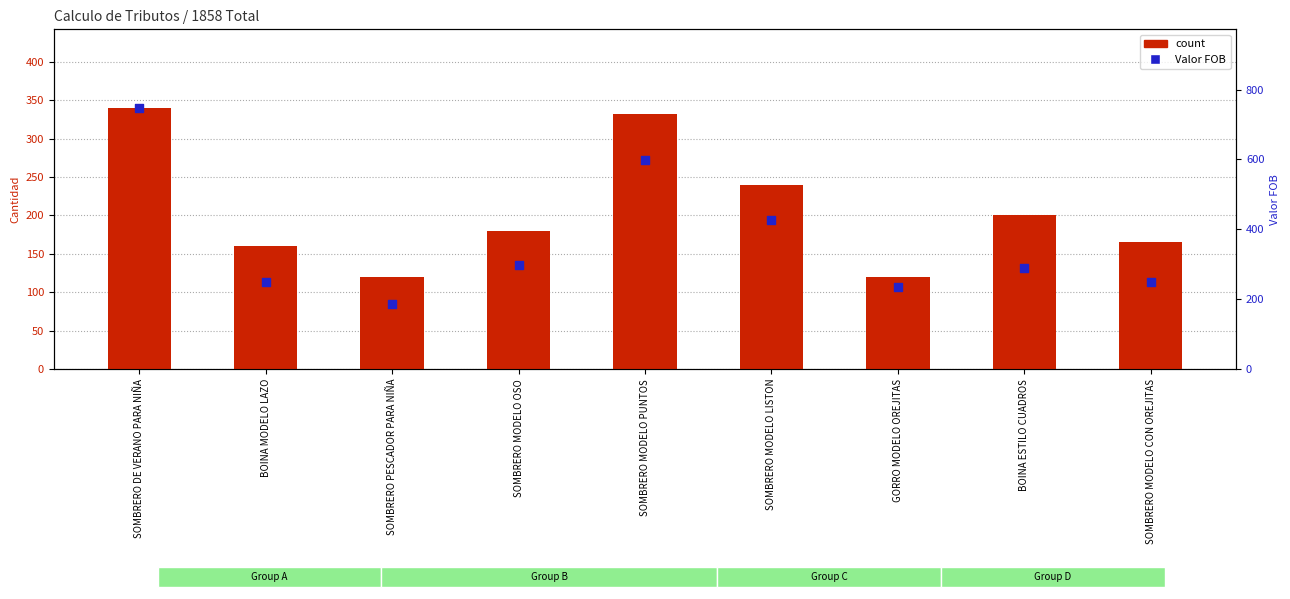

At how many categories does at least one series exceed 446?

2